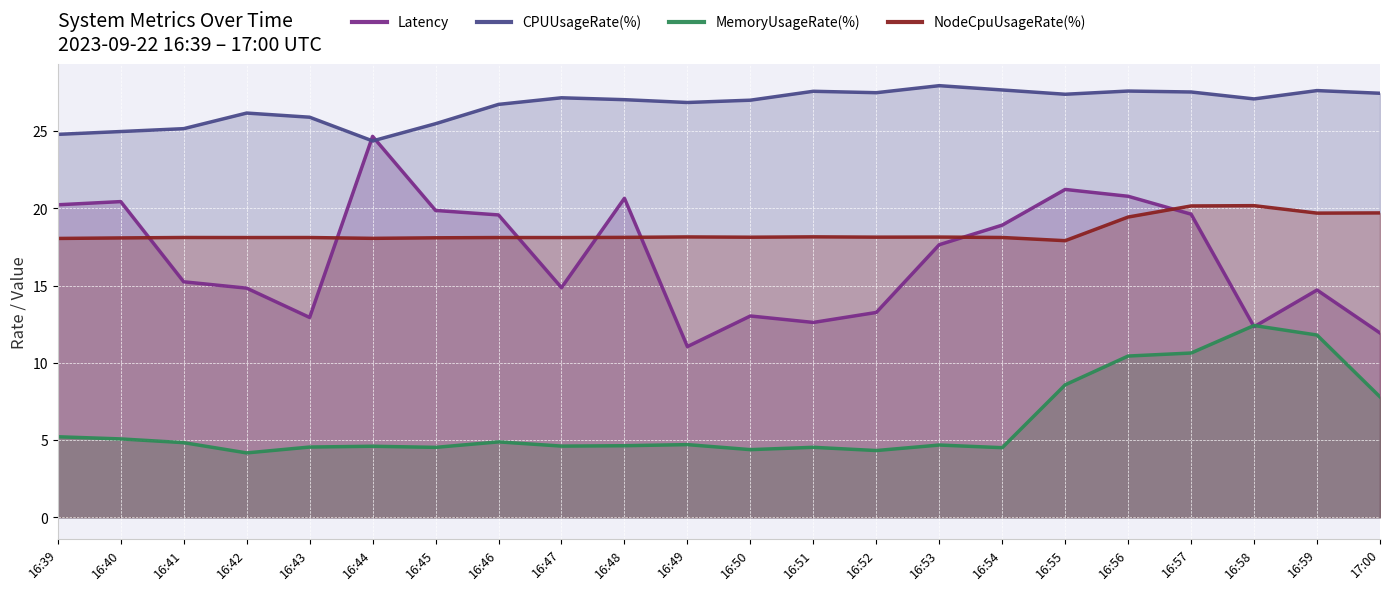

What is the value of the MemoryUsageRate(%) point at the 8th from the left?

4.9